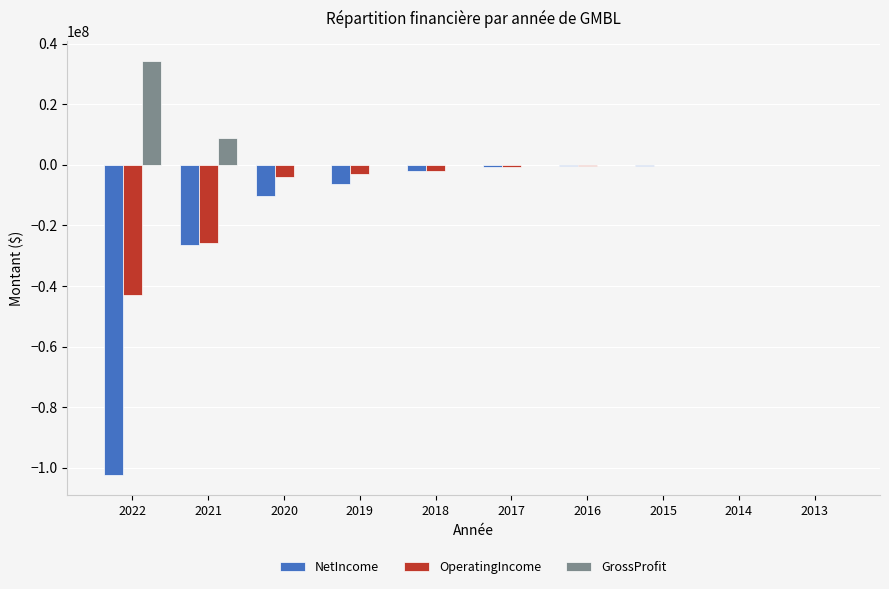

Between 2022 and 2015, which series saw the biggest shift?

NetIncome